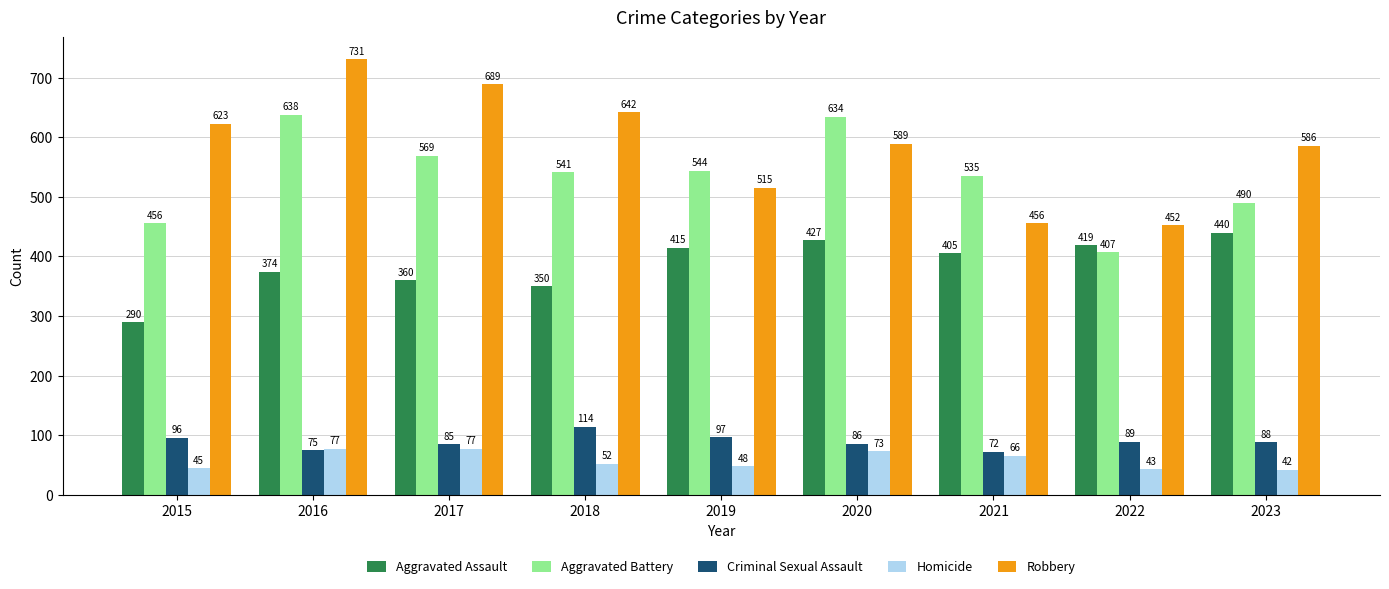

Is the value of Robbery at 2020 greater than the value of Aggravated Battery at 2023?

Yes